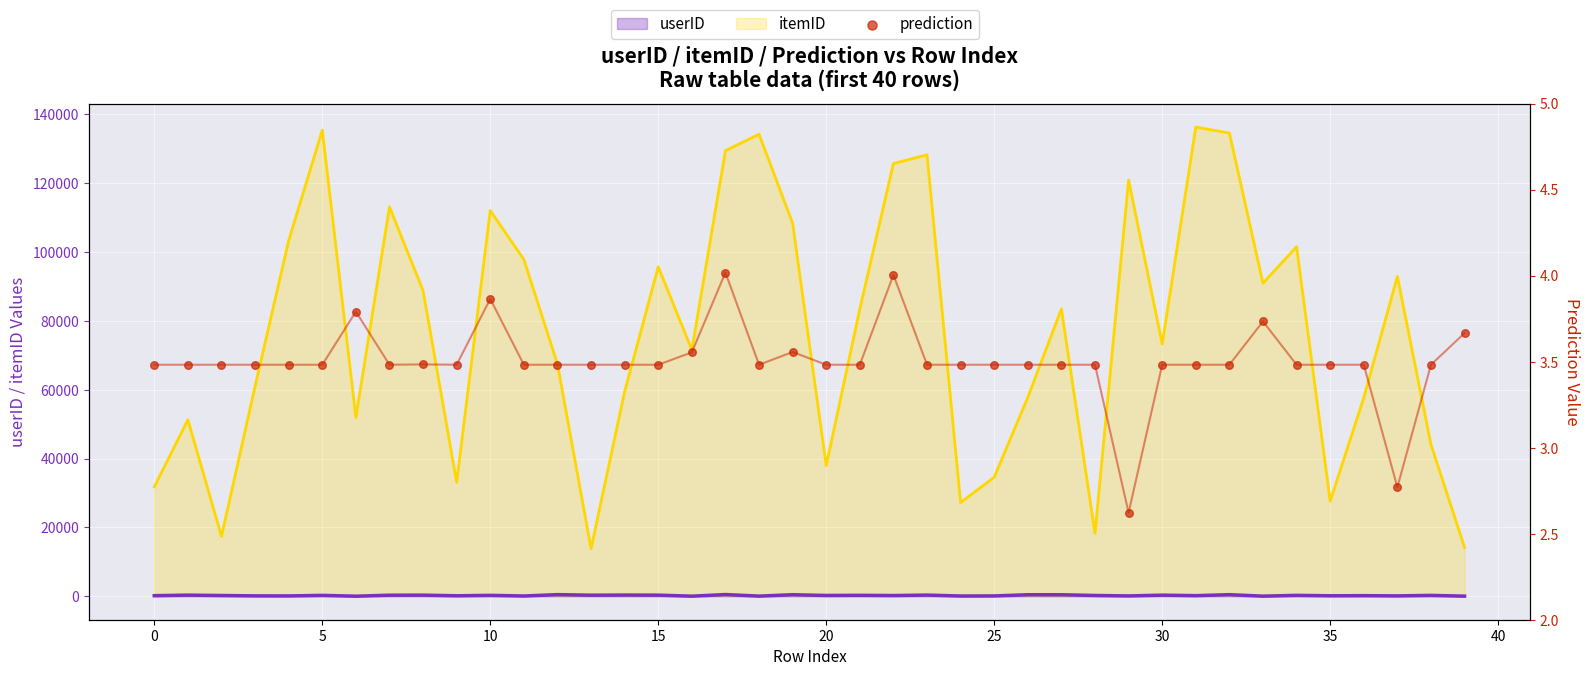

Which has a higher value, 39 or 33?

33